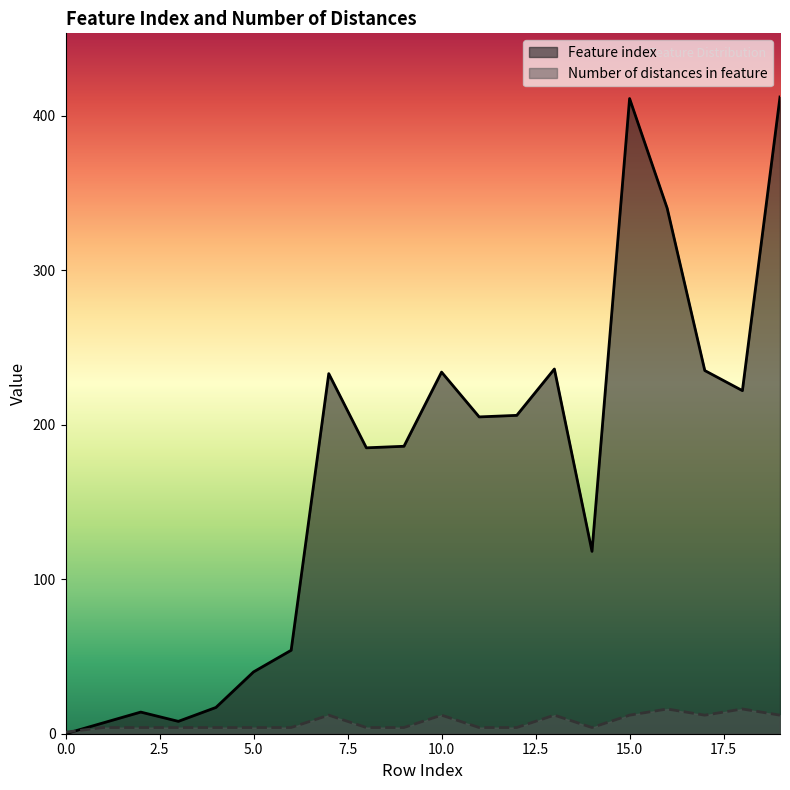

Between 0 and 13, which series saw the biggest shift?

Feature index